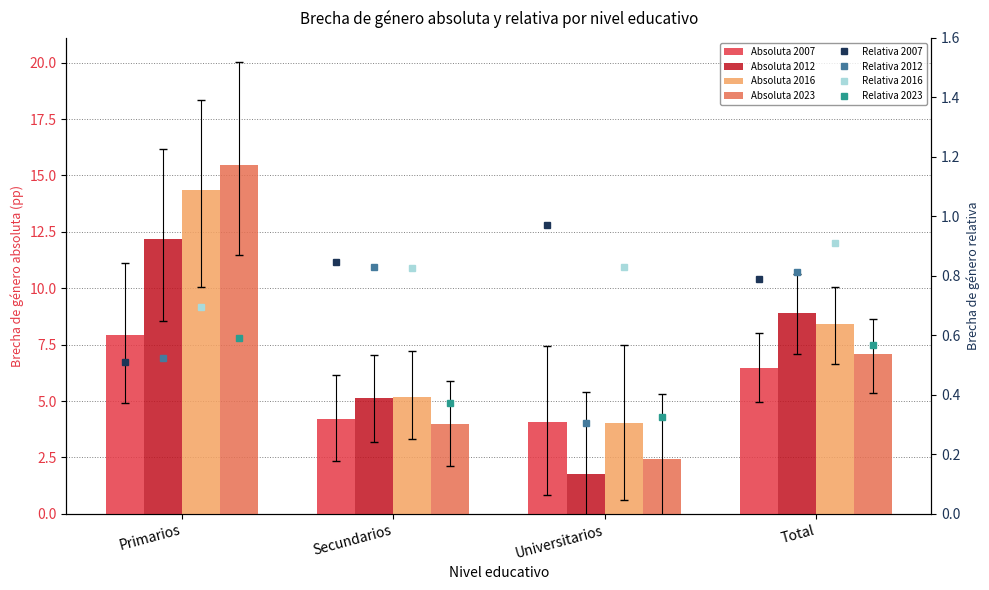

Which series has the widest spread of values?

2023